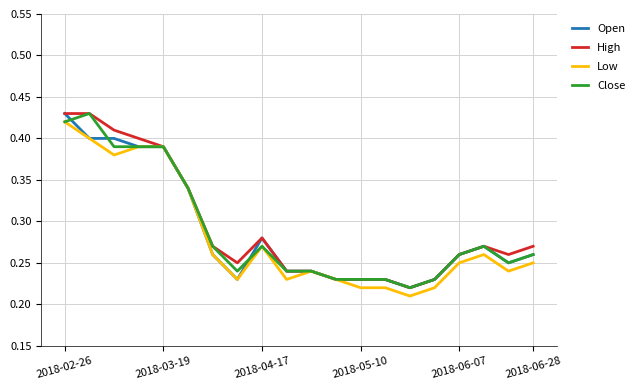

Does the chart display data point markers on the line(s)?

No